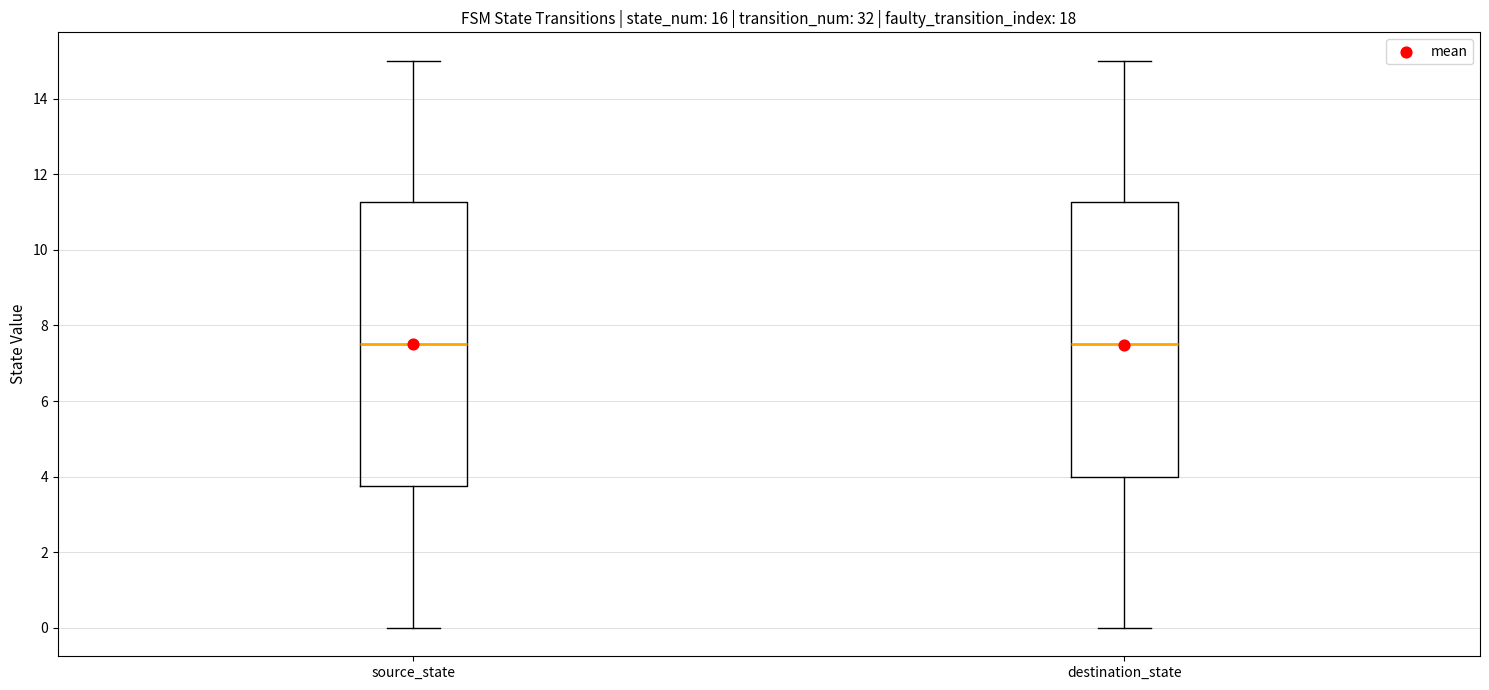

Reading left to right, transcribe this box plot: for each box, give where its median line is, the range the box spans, and where its two whiskers end, as read against the y-axis. The values are not printed on the chart, so give them approximately, as read against the axis.

source_state: median 7.6, box 3.8 to 11.2, whiskers 0.0 to 15.0
destination_state: median 7.6, box 4.0 to 11.2, whiskers 0.0 to 15.0